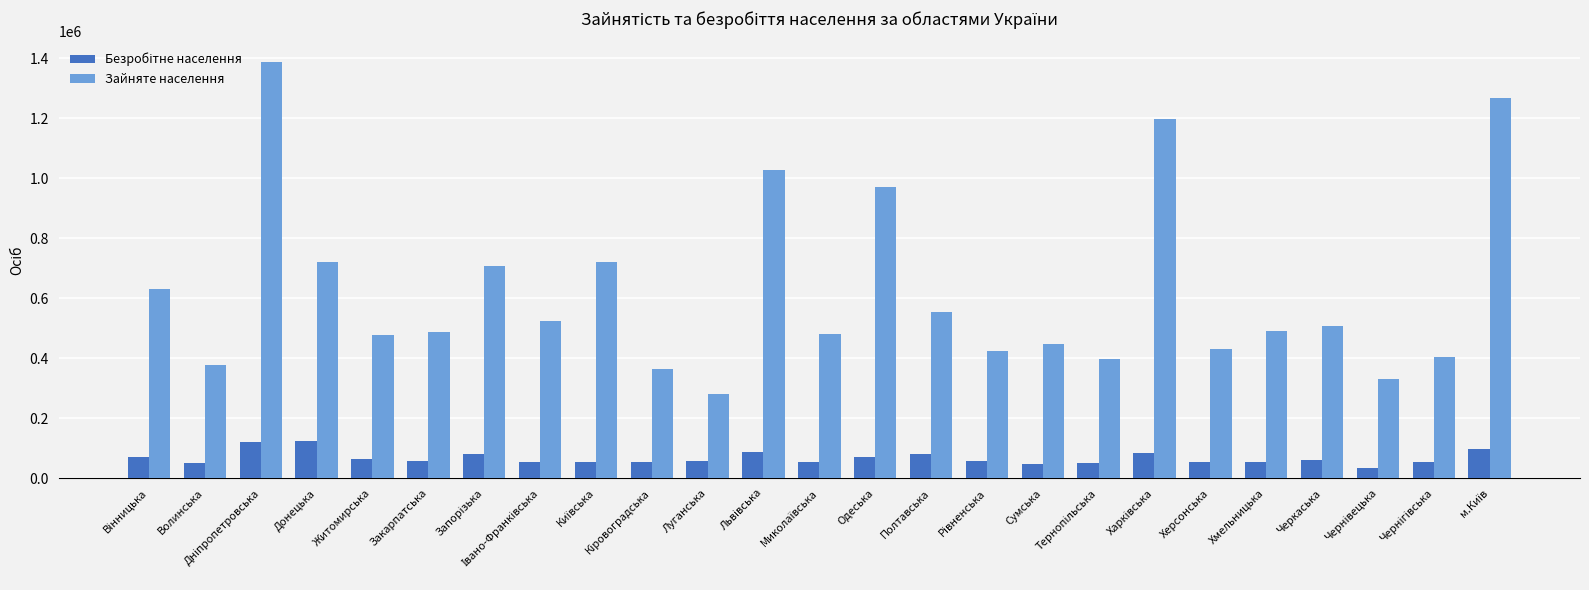

Which series has the largest total across all categories?

Зайняте населення